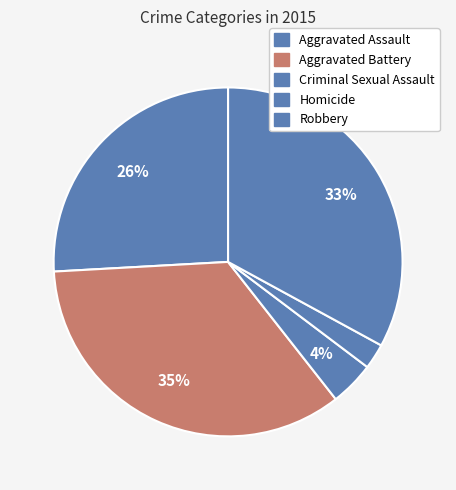

To the nearest percent, what percentage of the pie is Robbery?

33%